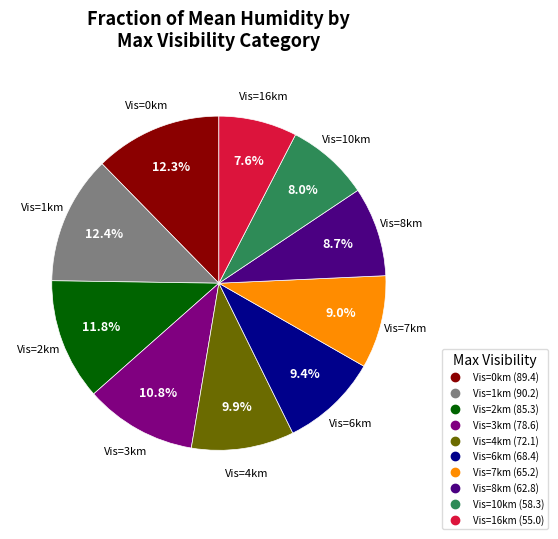

How many slices are in this pie chart?

10